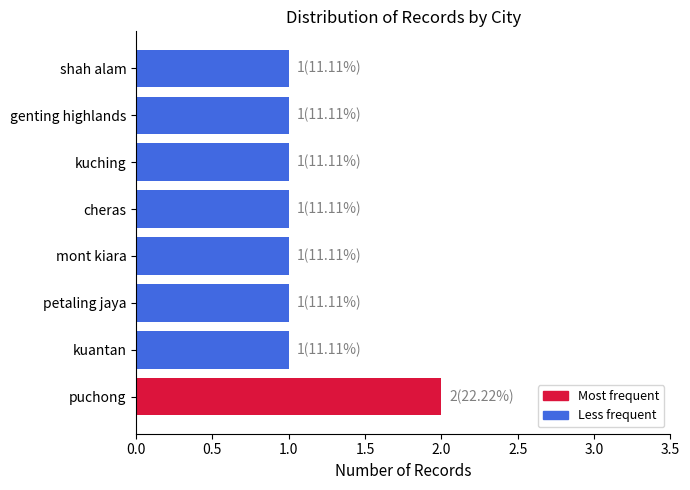

Is it true that the value at cheras is 2?

False